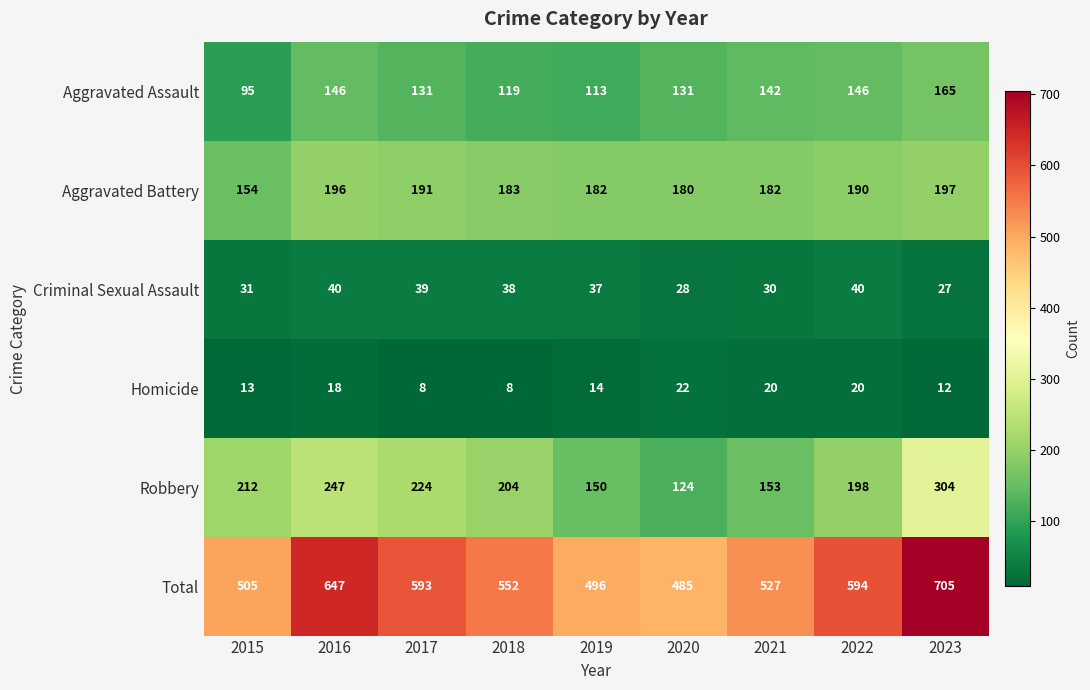

How many data points in Aggravated Assault are less than 131?

3